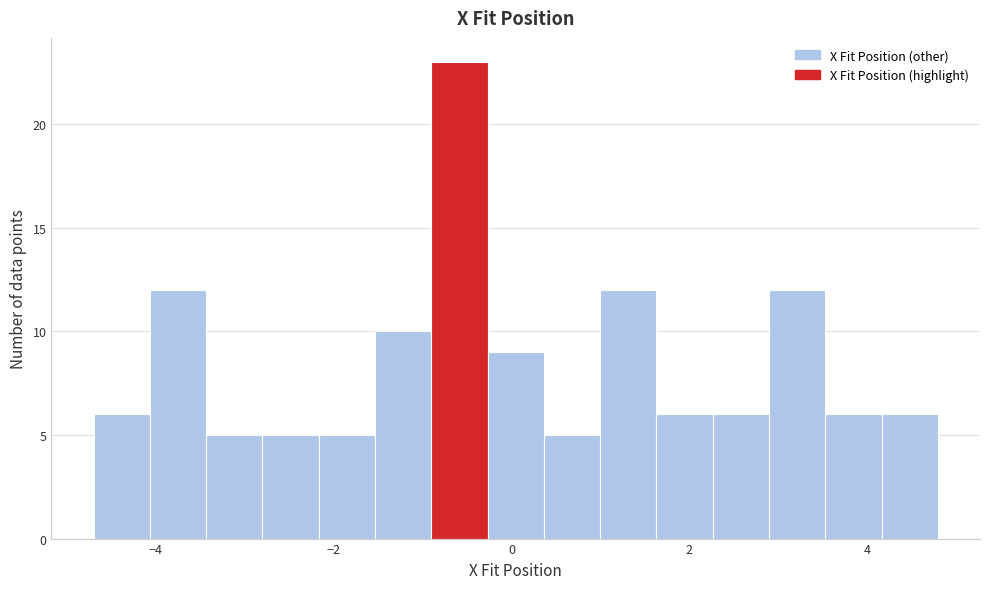

Read against the x-axis, roughly where is the centre of the tallest bar?

-0.6